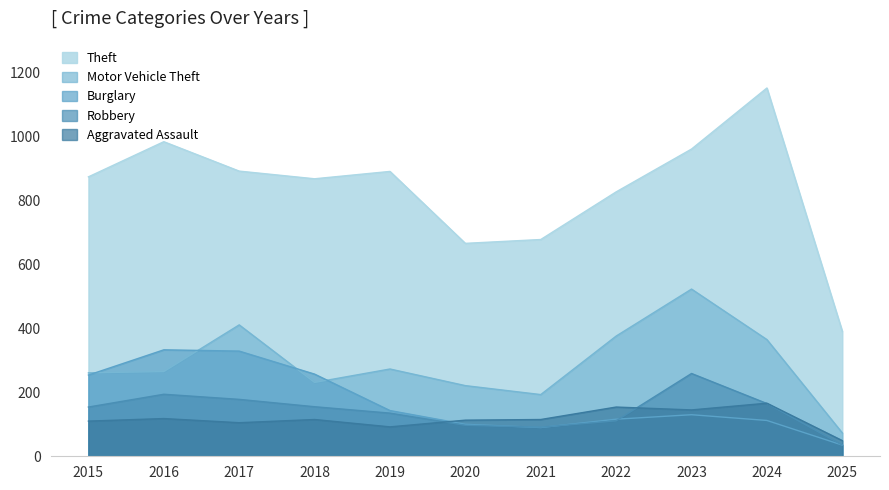

The Aggravated Assault series shows 49 at 2025. True or false?

True